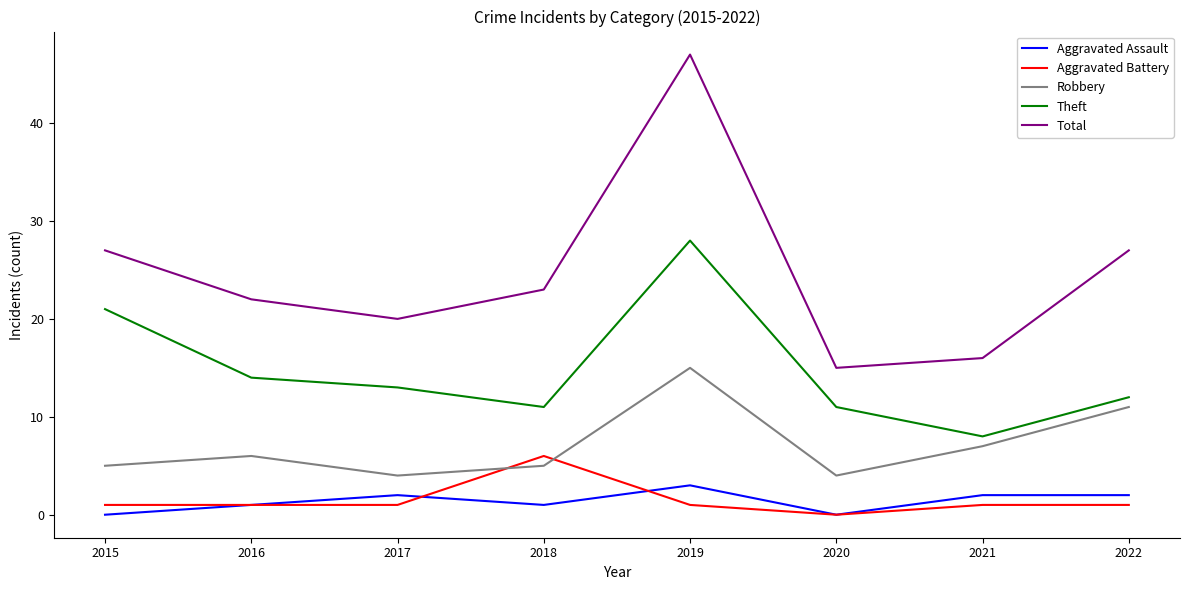

The value of Total at 2015 is 41. True or false?

False